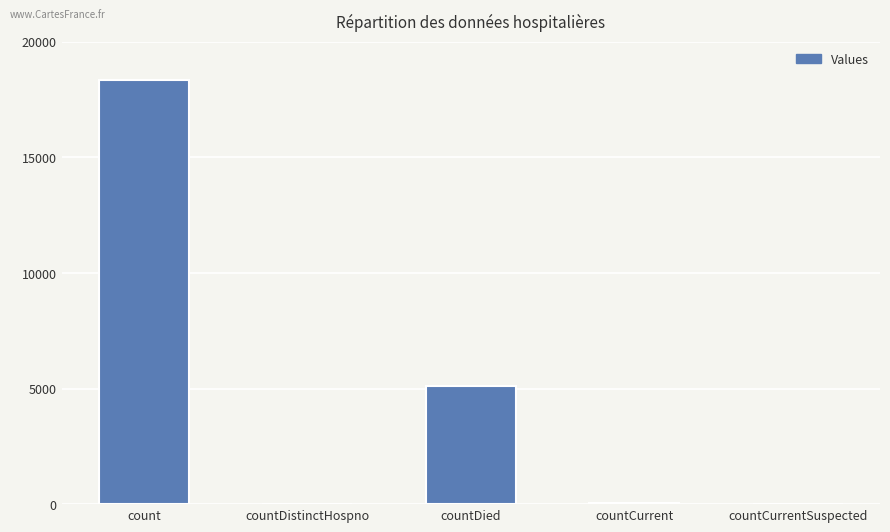

What is the change in value from countCurrent to countCurrentSuspected?

-33